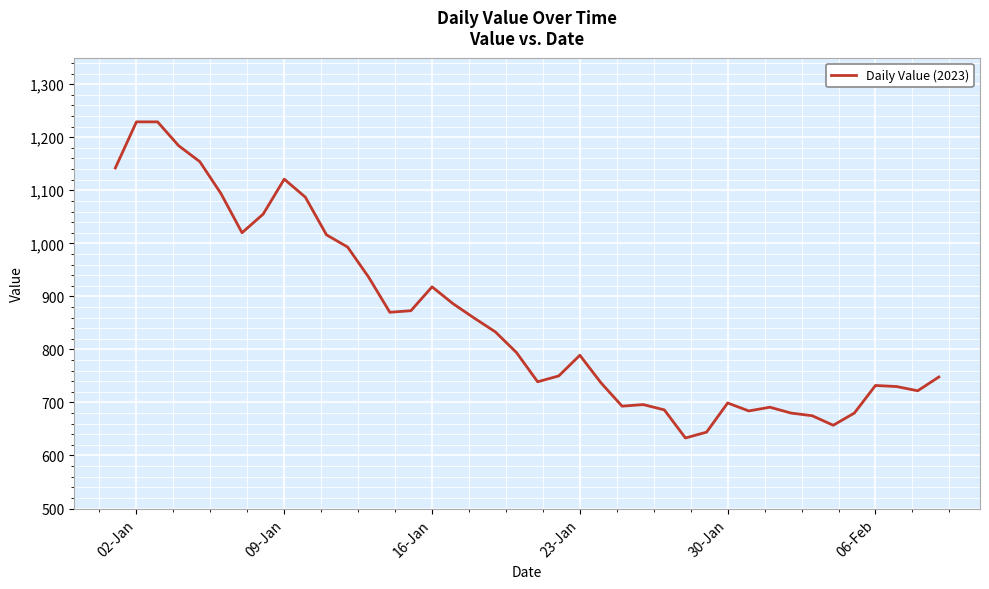

What is the maximum value shown in the chart?

1229